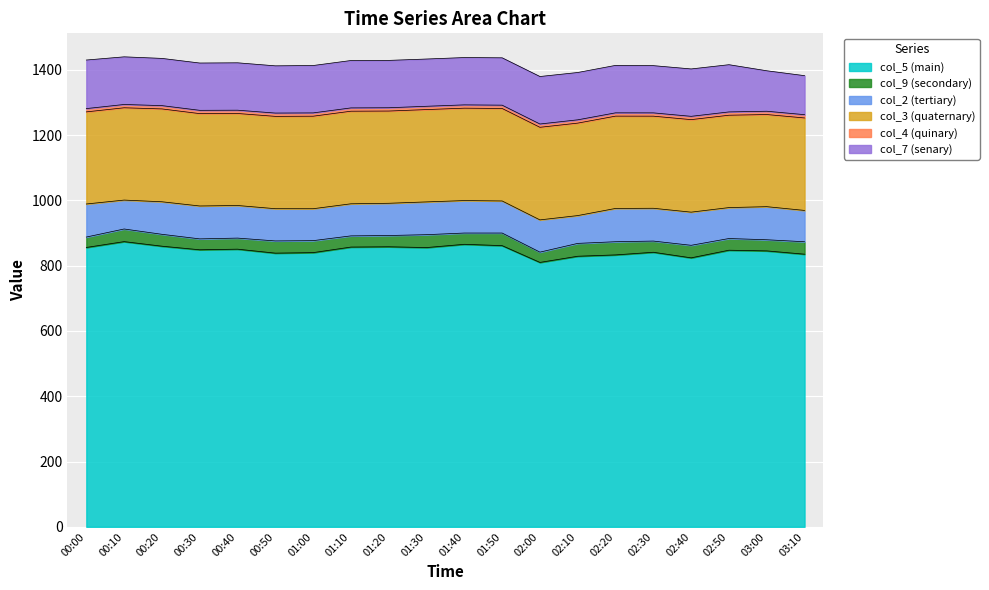

In col_2, how many points are lower than both neighbors (excluding endpoints)?

6